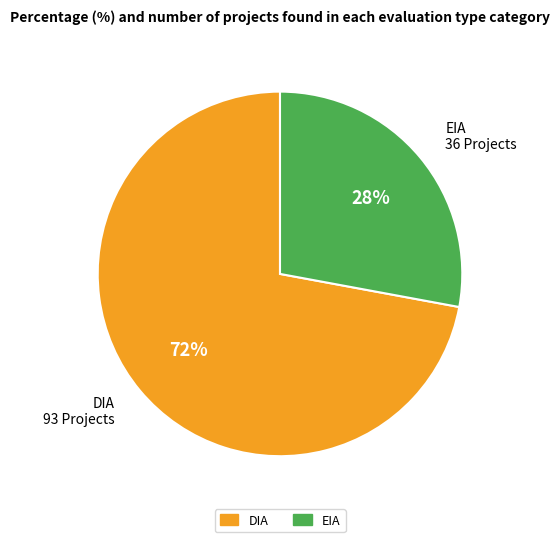

What percentage is the DIA slice, to the nearest percent?

72%